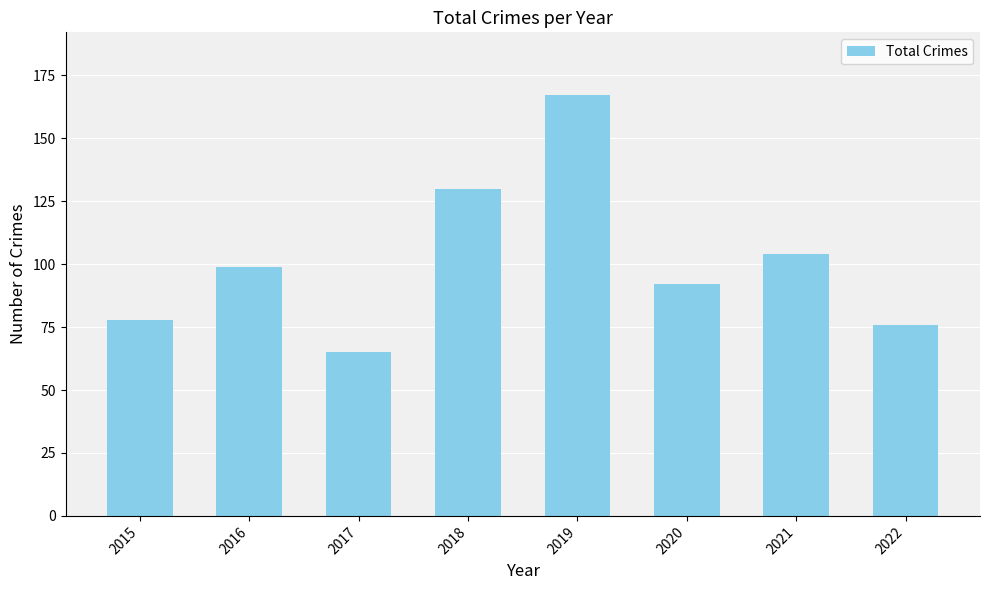

The chart shows a value of 130 at 2018. True or false?

True